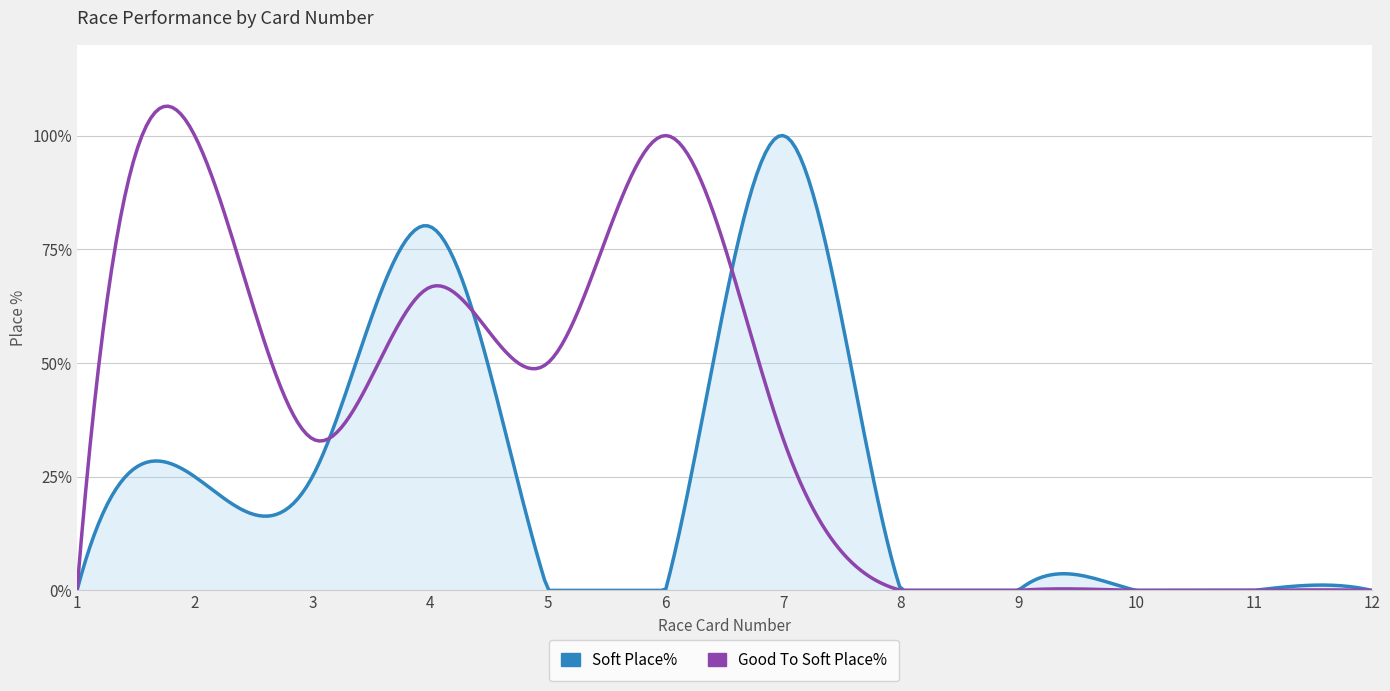

What is the difference between the maximum and minimum values in the Good To Soft Place% series?

106.5